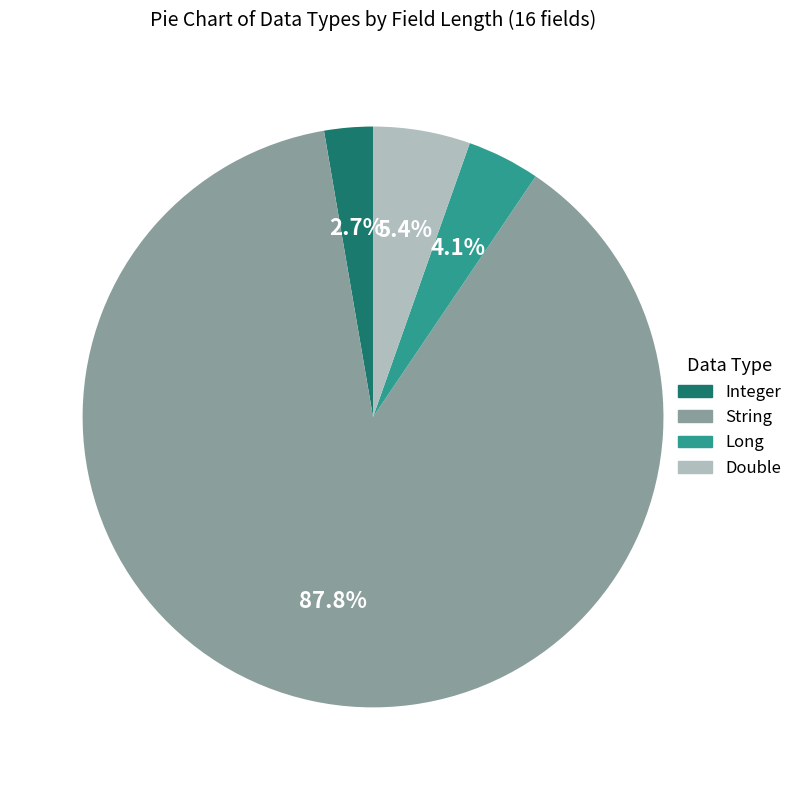

How many slices are in this pie chart?

4